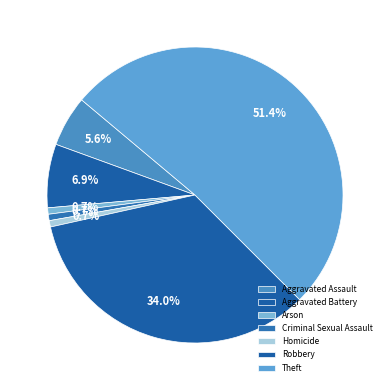

What percentage is NOT represented by Robbery?

66.0%